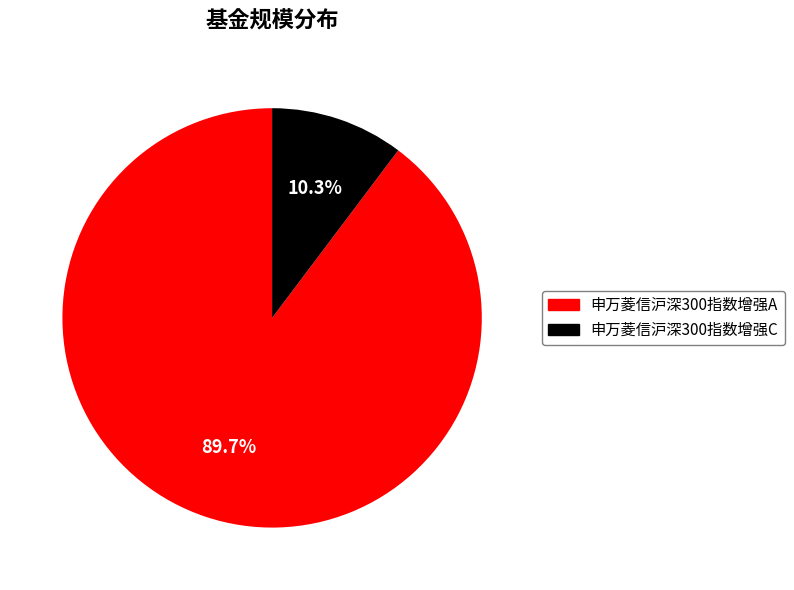

To the nearest percent, what is the combined percentage of 申万菱信沪深300指数增强A and 申万菱信沪深300指数增强C?

100%